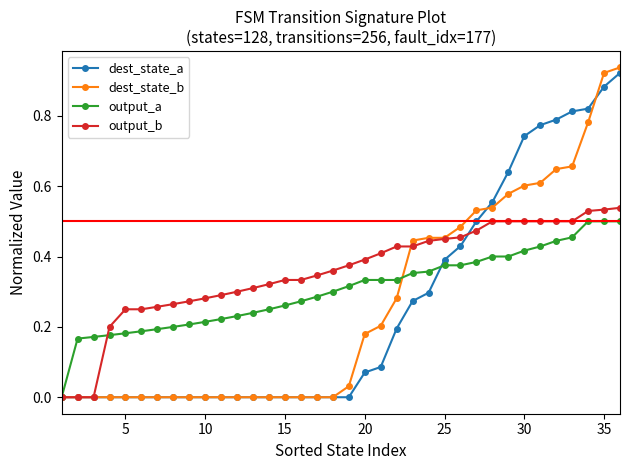

Which series has the widest spread of values?

dest_state_b